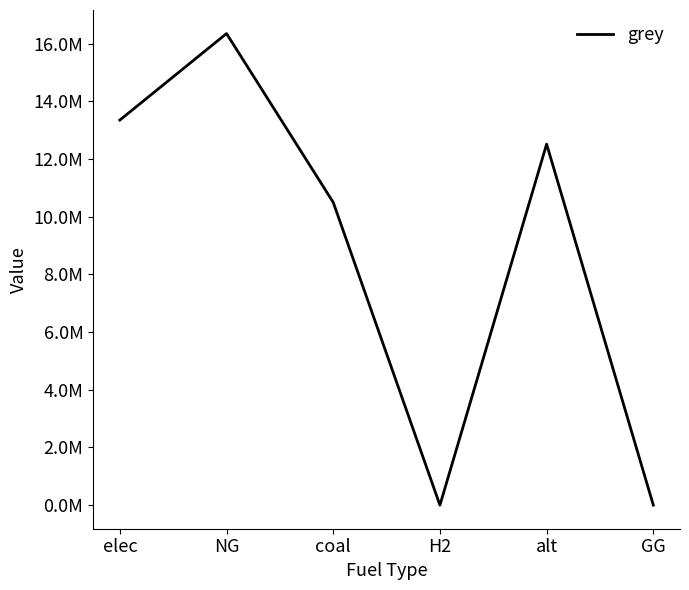

List the labels in order of value, smallest first.

H2, GG, coal, alt, elec, NG